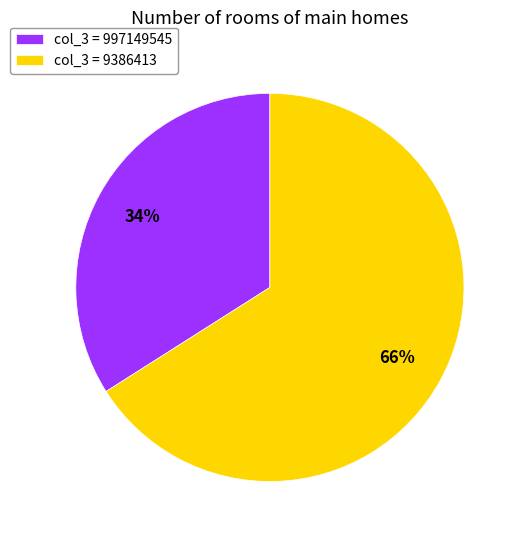

Does col_3 = 997149545 account for over 50% of the chart?

No